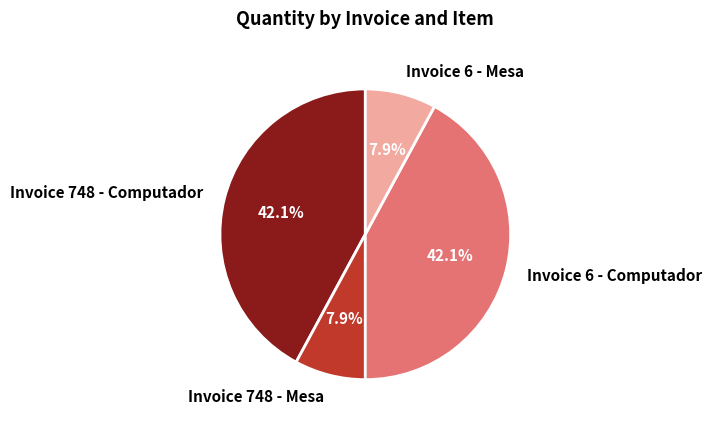

What portion of the pie excludes Invoice 748 - Mesa?

92.1%